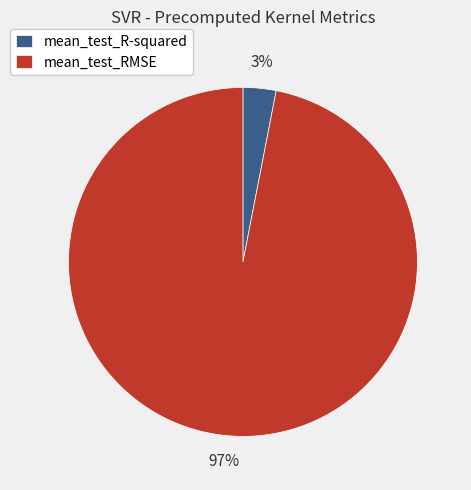

Is it true that mean_test_R-squared is 3% of the pie?

True